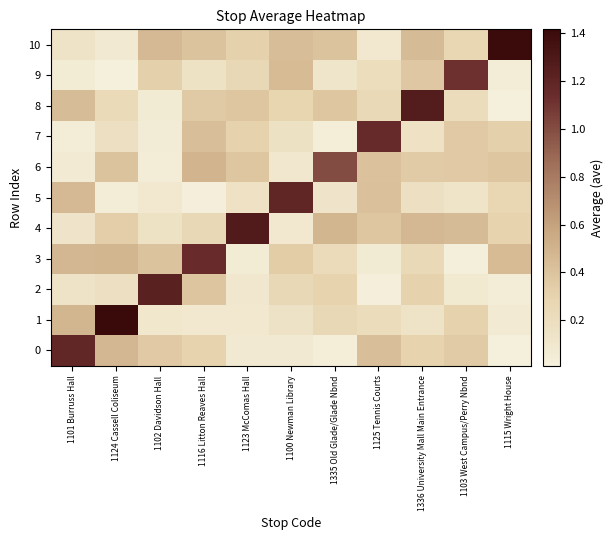

Which series has the largest range (max minus min)?

1